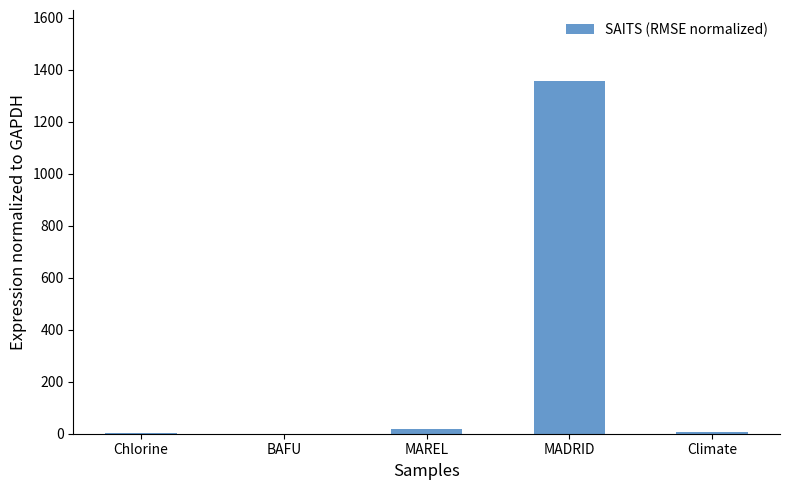

Approximately how many times larger is the value at Chlorine compared to Climate?

0.1